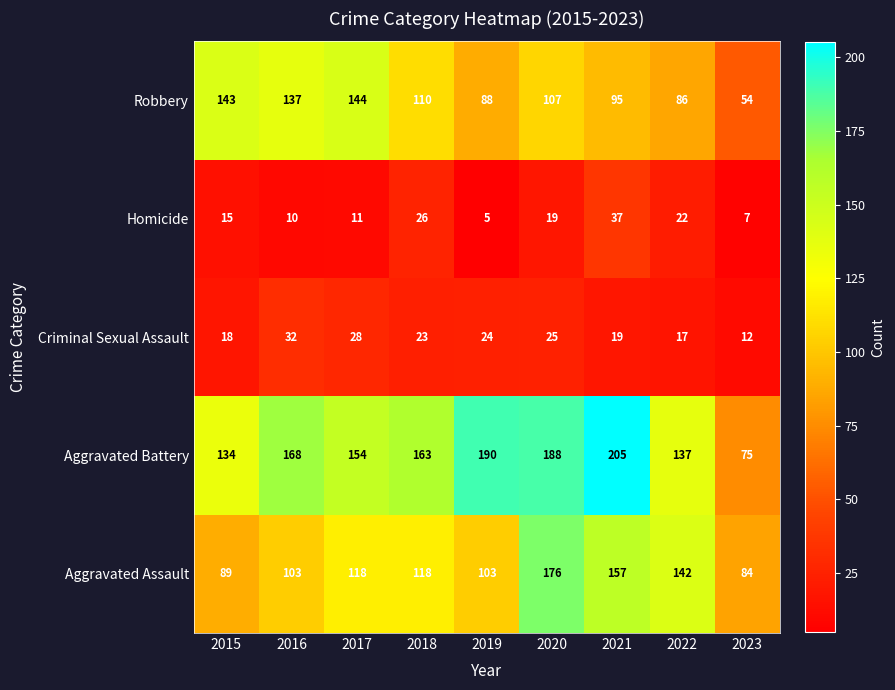

Read the Homicide value at 2016.

10